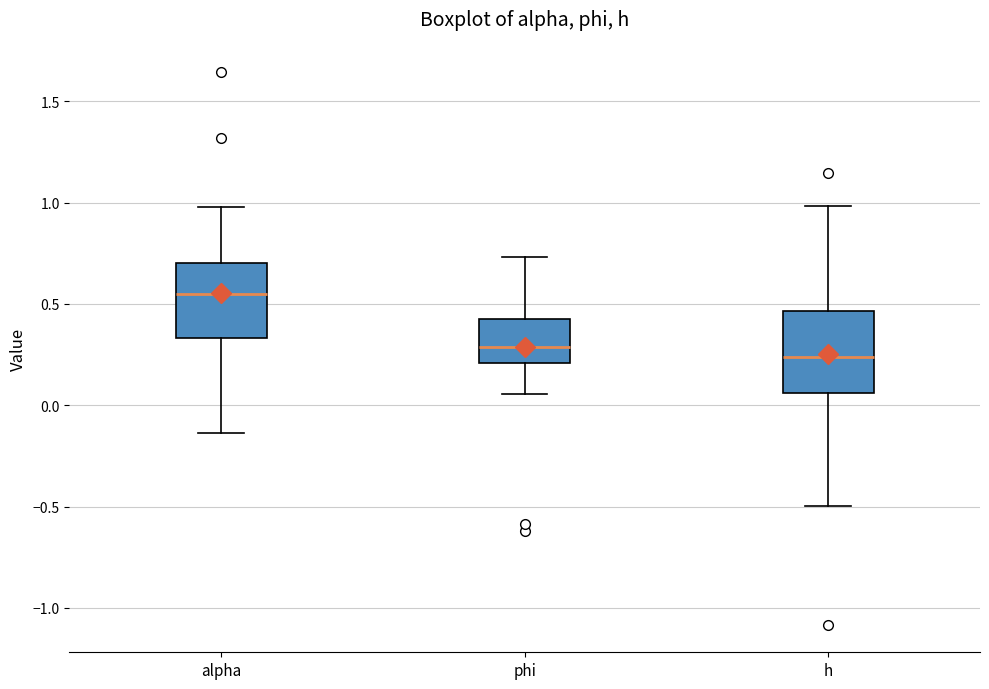

Reading left to right, read every box against the y-axis: the position of its median line, the range the box covers, and the ends of its whiskers. The values are not printed on the chart, so give them approximately, as read against the axis.

alpha: median 0.55, box 0.35 to 0.70, whiskers -0.15 to 1.00
phi: median 0.30, box 0.20 to 0.40, whiskers 0.05 to 0.75
h: median 0.25, box 0.05 to 0.45, whiskers -0.50 to 1.00